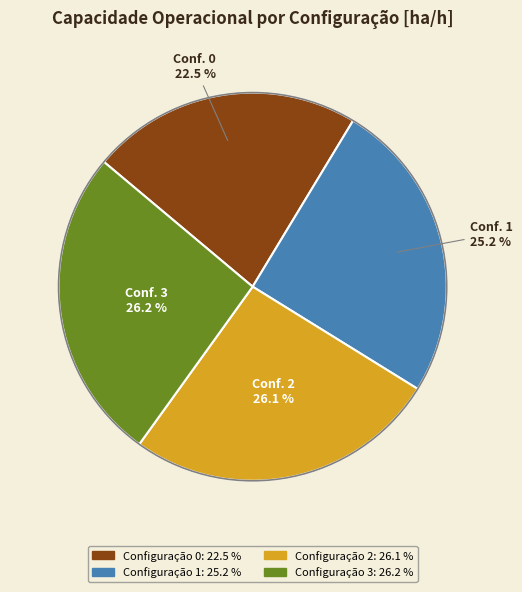

To the nearest percent, what is the average slice percentage?

25%